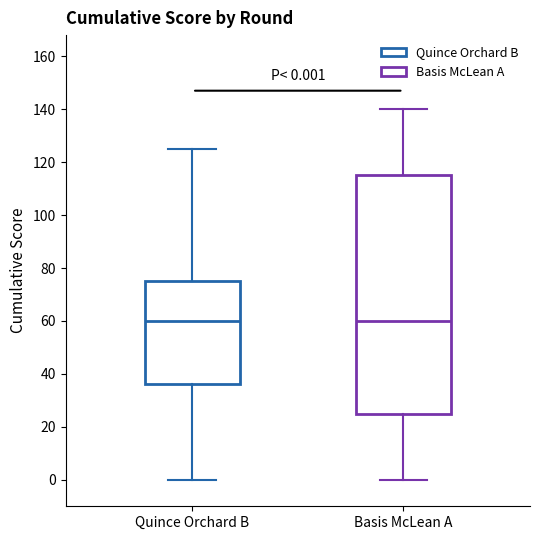

Comparing the boxes themselves (not the whiskers), which one is the tallest?

Basis McLean A